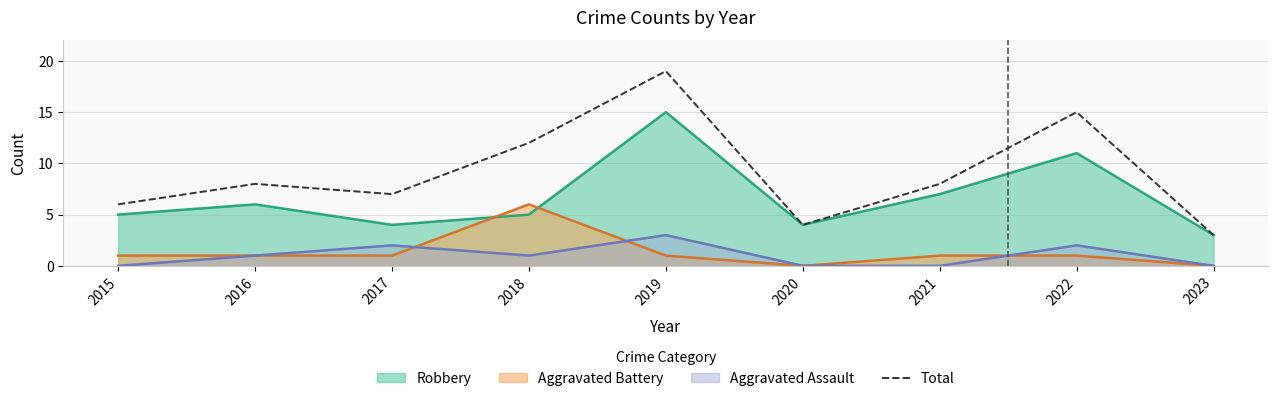

The value at 2018 is 19. True or false?

False